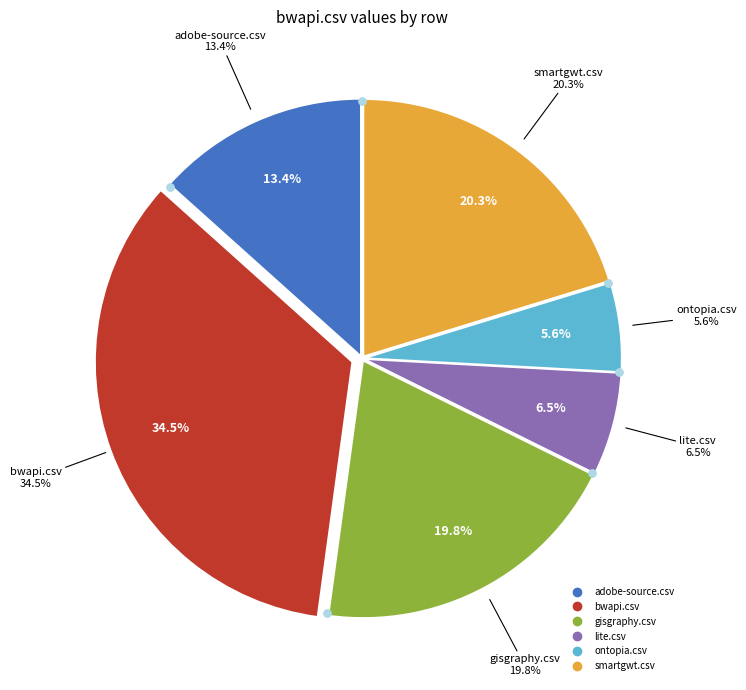

To the nearest percent, what is the average slice percentage?

17%